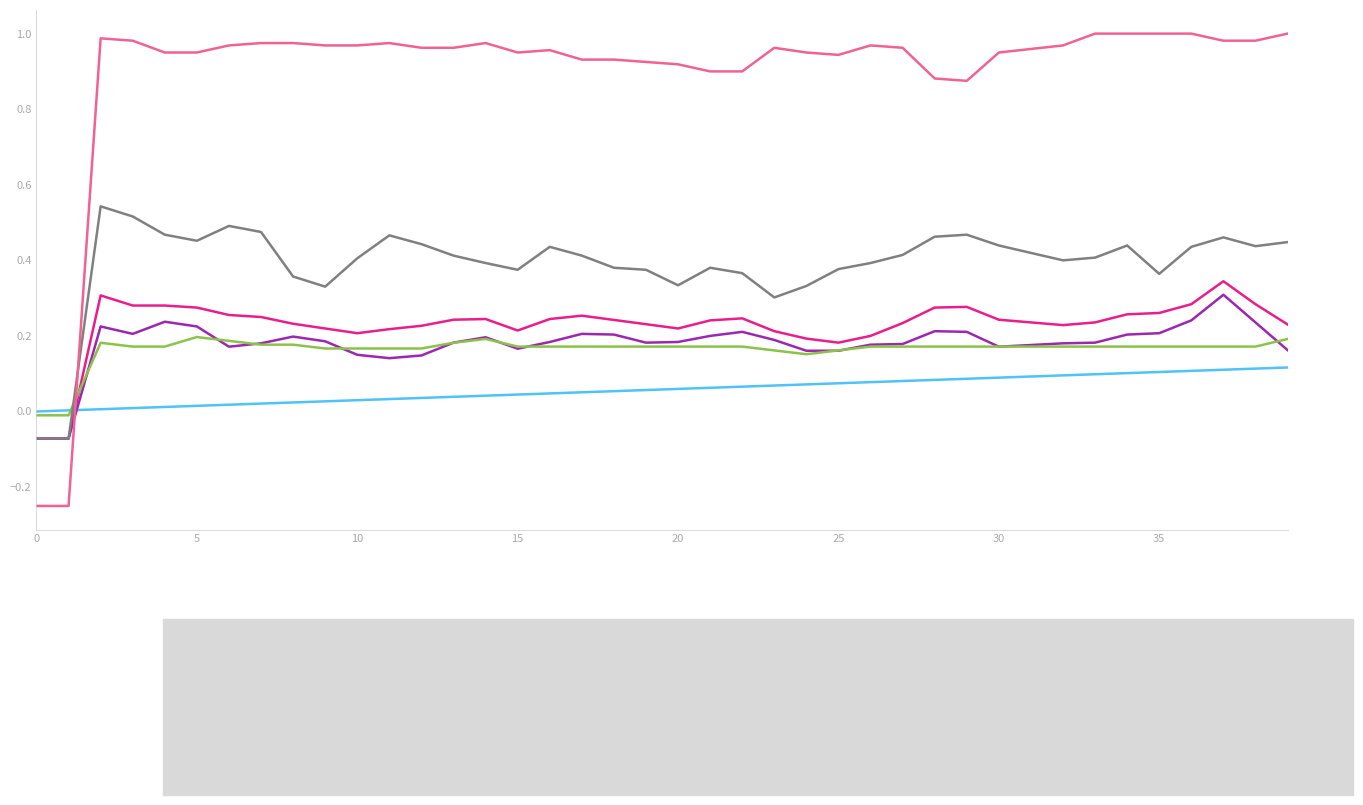

Which series has the largest range (max minus min)?

col_1